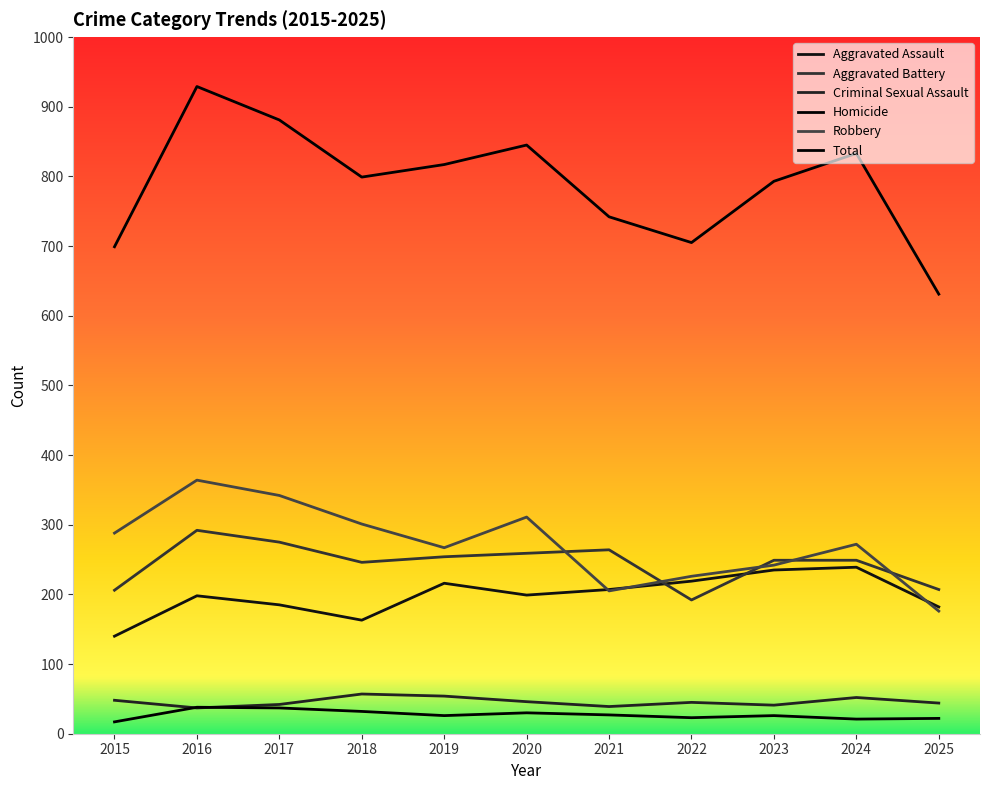

True or false: Robbery has more than 1 points higher than both neighbors.

True